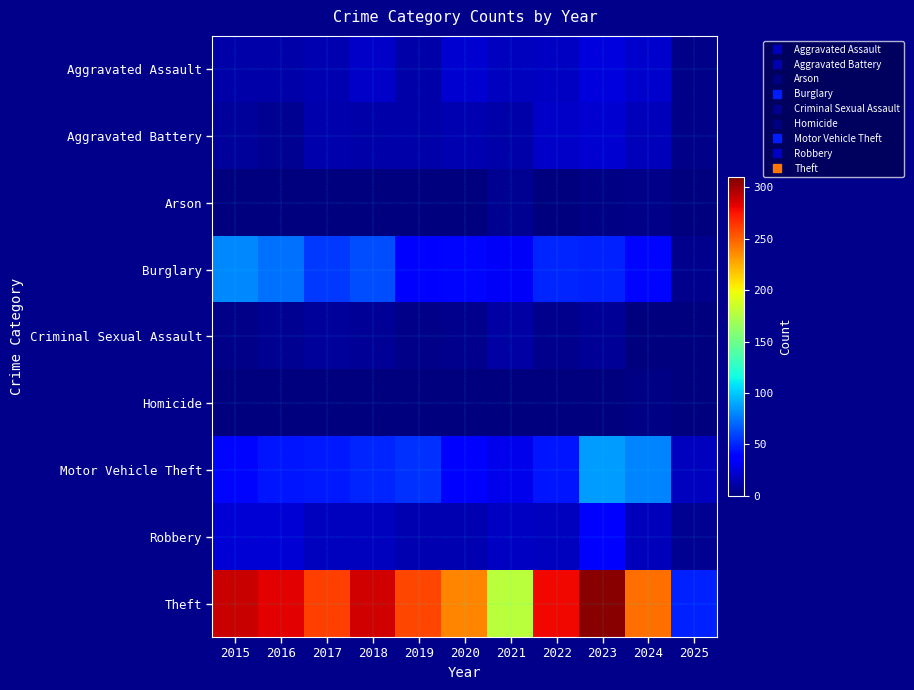

Reading right to left, extract all data points from this chart.

Aggravated Assault: 2025=3	2024=21	2023=26	2022=19	2021=18	2020=23	2019=12	2018=20	2017=14	2016=12	2015=11
Aggravated Battery: 2025=3	2024=16	2023=23	2022=20	2021=12	2020=14	2019=12	2018=11	2017=13	2016=6	2015=8
Arson: 2025=0	2024=3	2023=2	2022=0	2021=6	2020=0	2019=1	2018=0	2017=1	2016=0	2015=1
Burglary: 2025=4	2024=41	2023=49	2022=50	2021=33	2020=40	2019=39	2018=62	2017=56	2016=73	2015=80
Criminal Sexual Assault: 2025=1	2024=0	2023=7	2022=4	2021=10	2020=4	2019=3	2018=7	2017=8	2016=5	2015=3
Homicide: 2025=0	2024=2	2023=0	2022=1	2021=1	2020=0	2019=0	2018=1	2017=1	2016=1	2015=1
Motor Vehicle Theft: 2025=18	2024=79	2023=86	2022=45	2021=30	2020=37	2019=54	2018=50	2017=47	2016=45	2015=40
Robbery: 2025=5	2024=16	2023=39	2022=18	2021=19	2020=14	2019=14	2018=17	2017=18	2016=24	2015=24
Theft: 2025=49	2024=245	2023=307	2022=279	2021=179	2020=238	2019=259	2018=287	2017=261	2016=283	2015=290